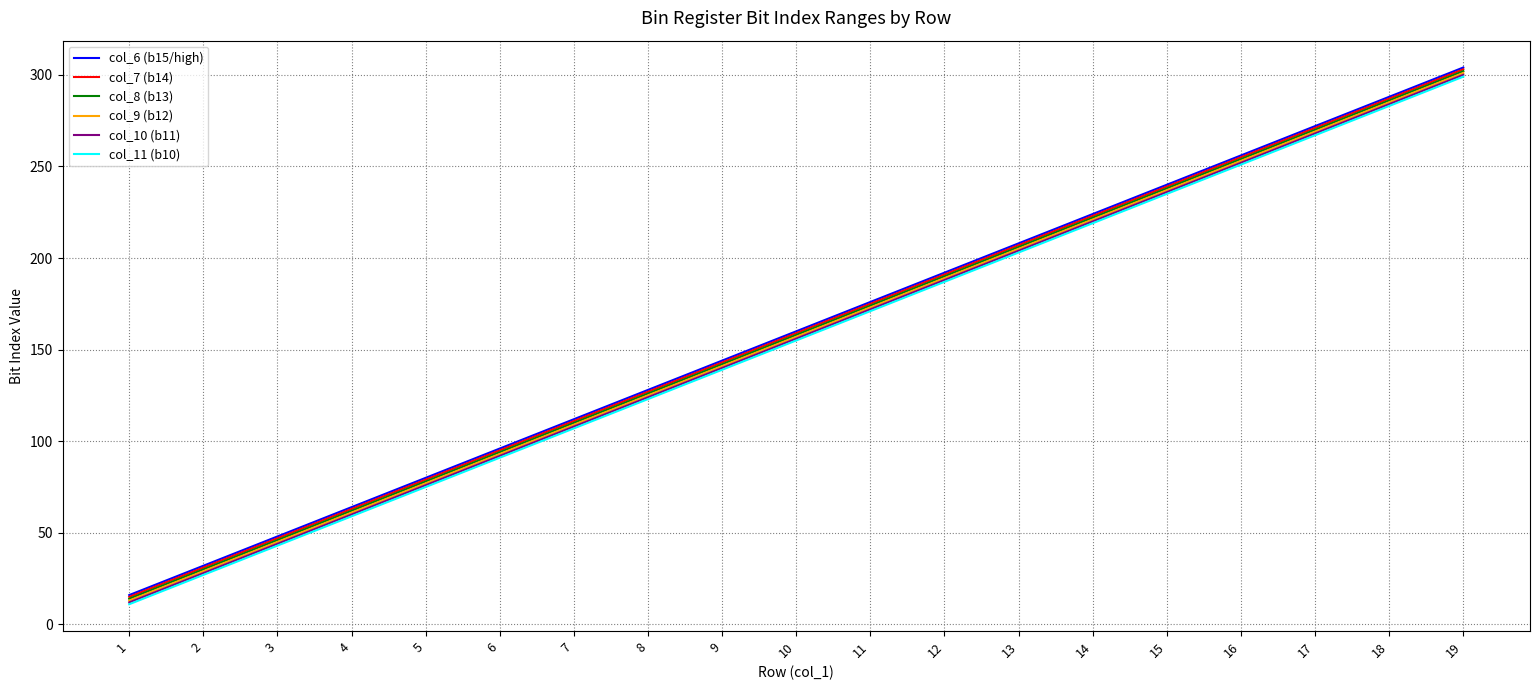

The value of col_9 (b12) at 4 is 61. True or false?

True